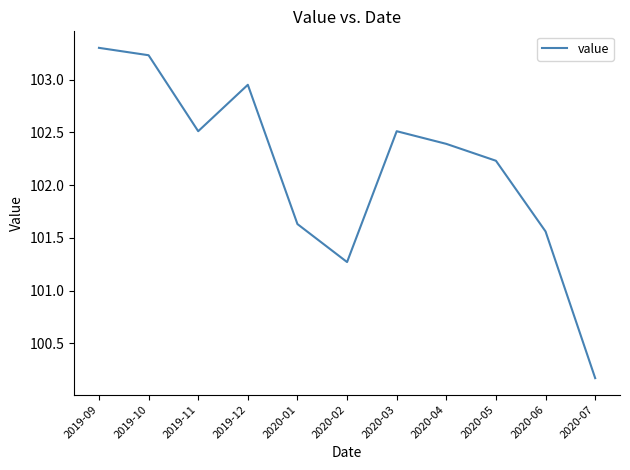

What is the difference between the maximum and second lowest values?

2.0